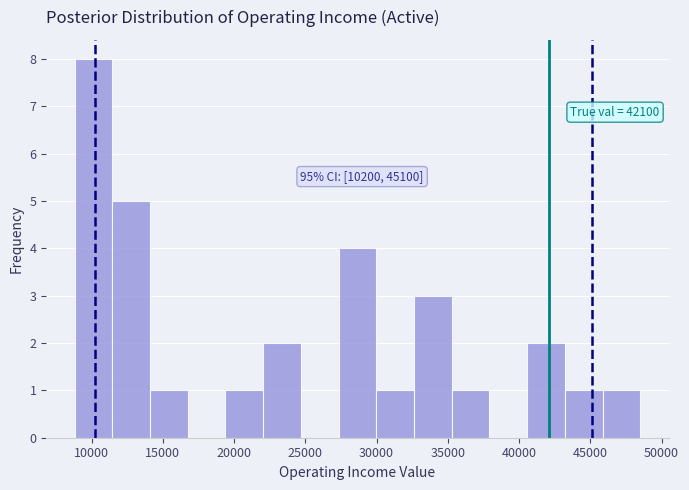

Which range on the x-axis has the tallest bar?

9000 to 11500